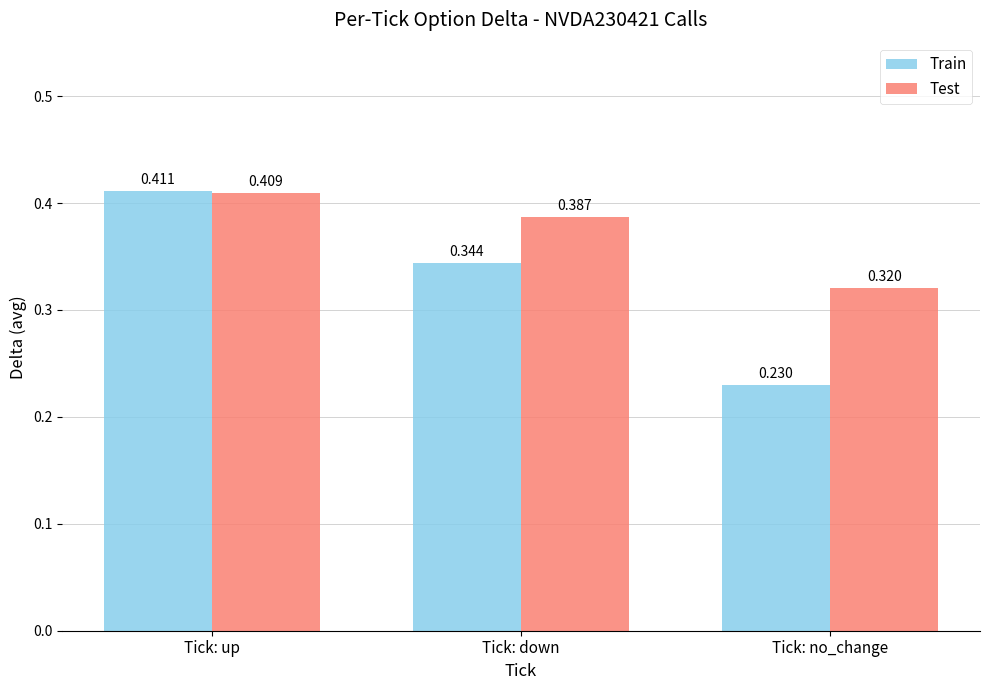

Which label corresponds to the largest value in the chart?

Tick: up